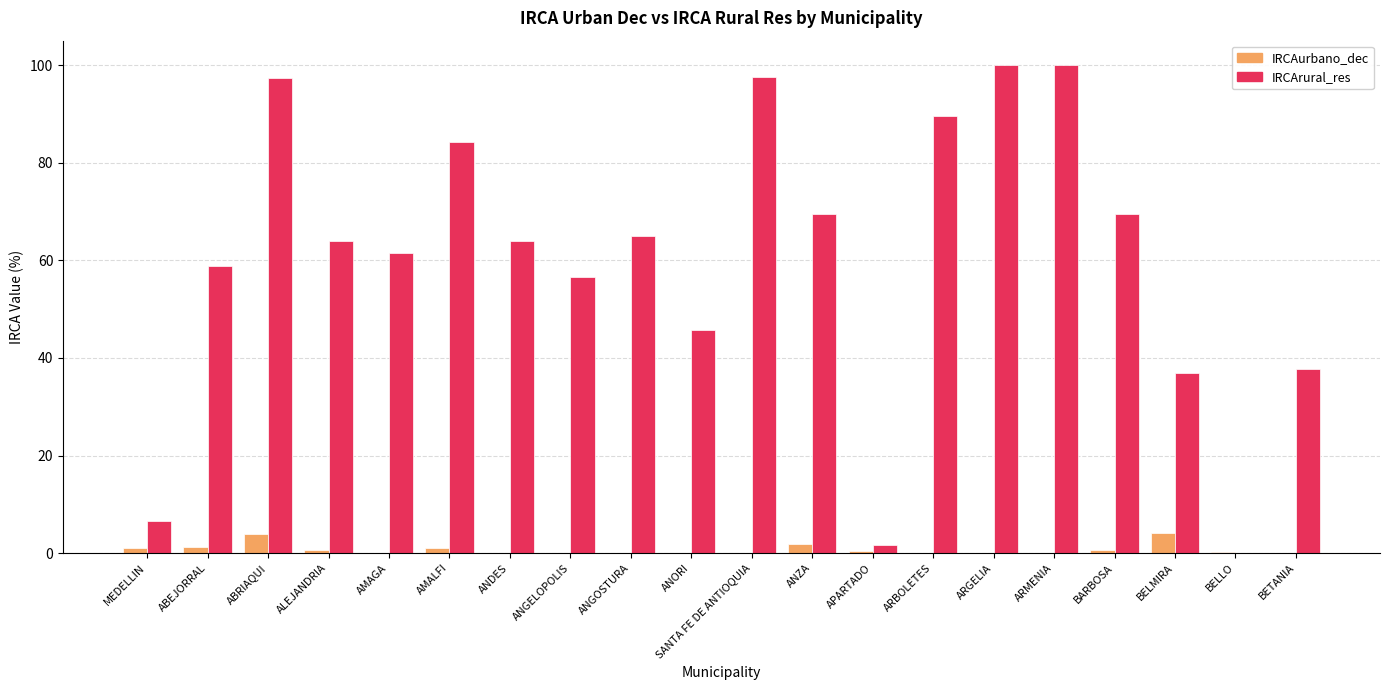

What is the total value across all series at ANGOSTURA?

64.9